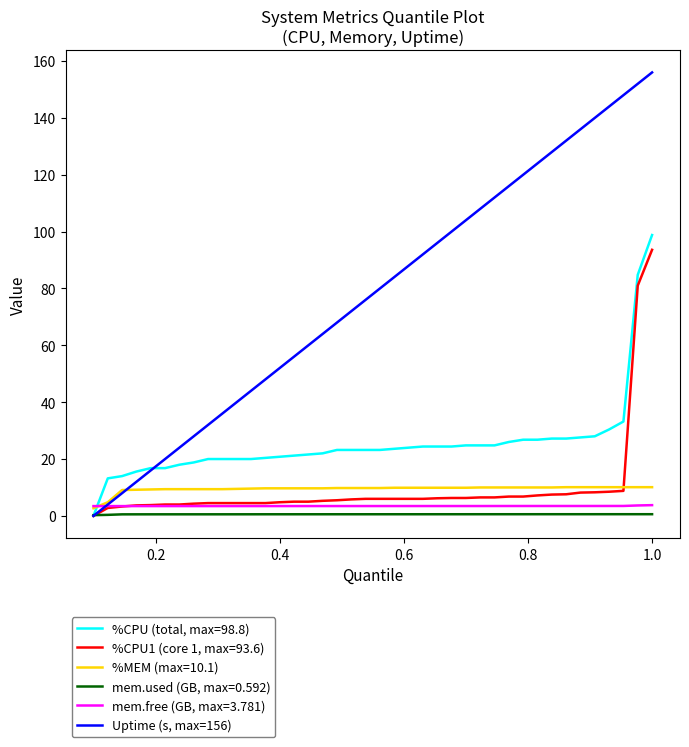

Which series has the largest range (max minus min)?

Uptime (s, max=156)